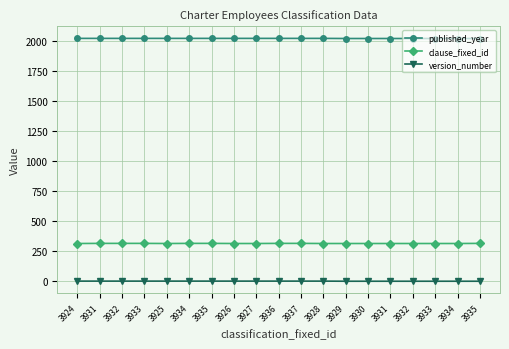

What is the maximum value shown in the chart?

2021